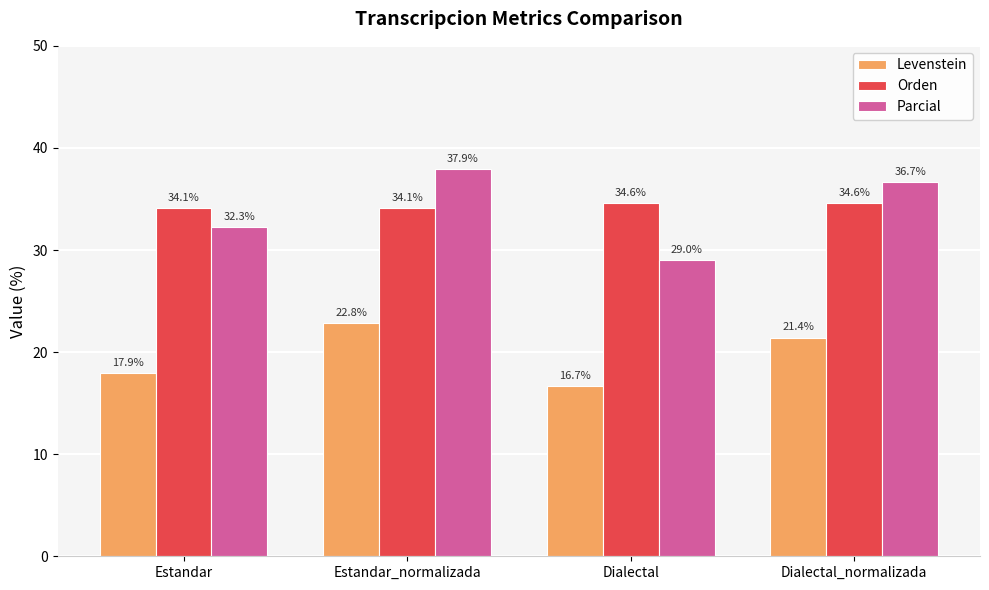

What is the difference between the highest and lowest values at Estandar_normalizada?

15.1